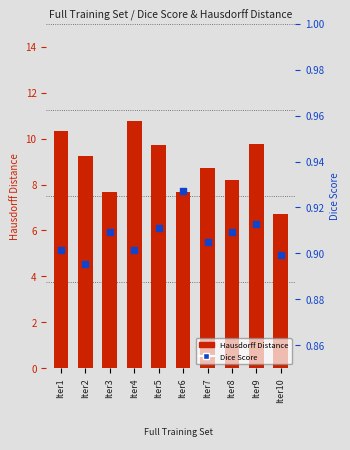

Which series contains the highest Y value?

Hausdorff Distance